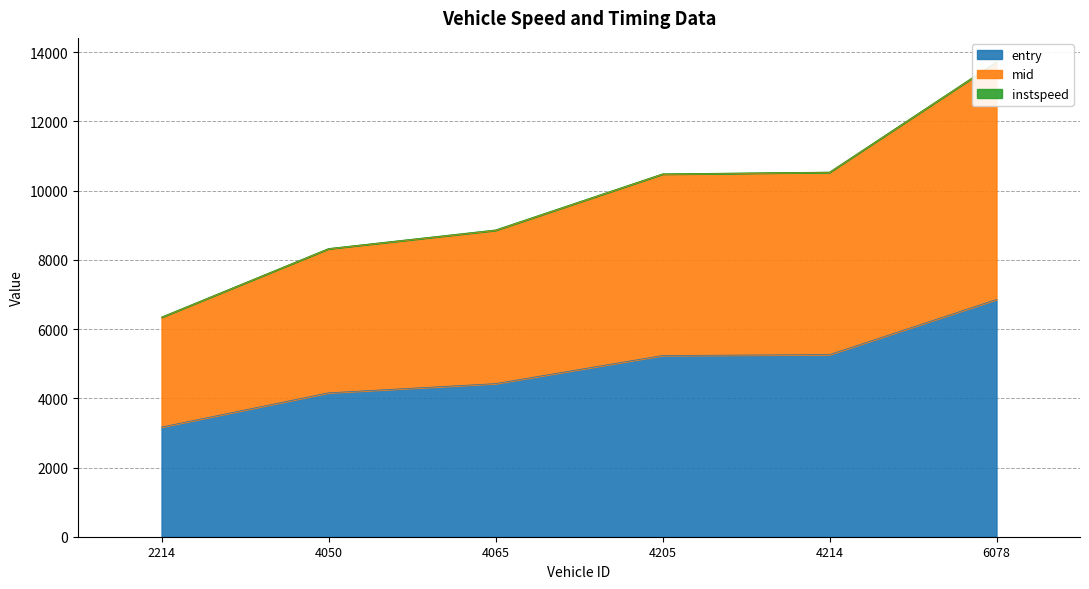

At which label does mid first exceed 10473?

4205